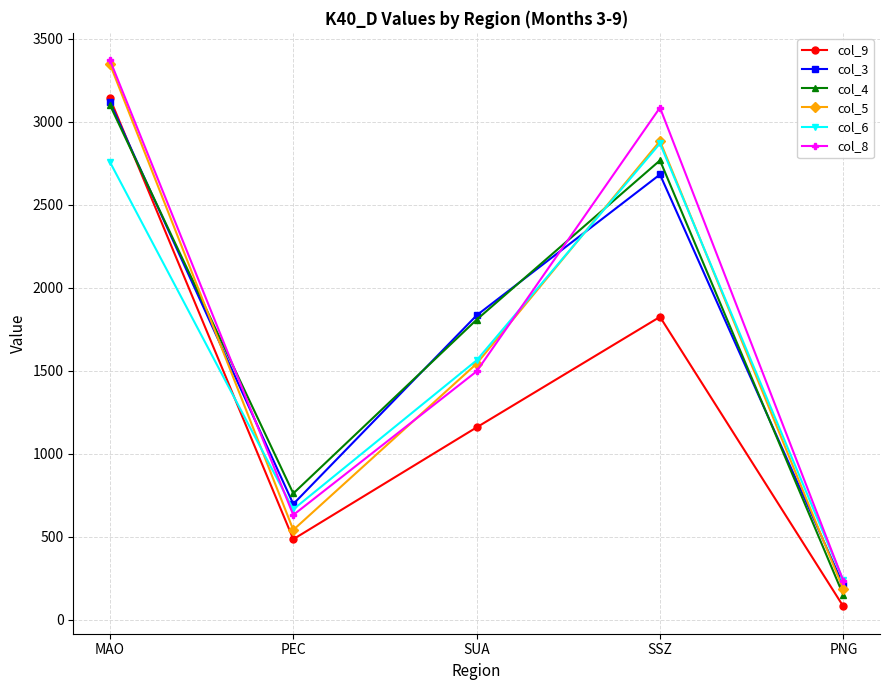

How many distinct data groups are displayed?

6